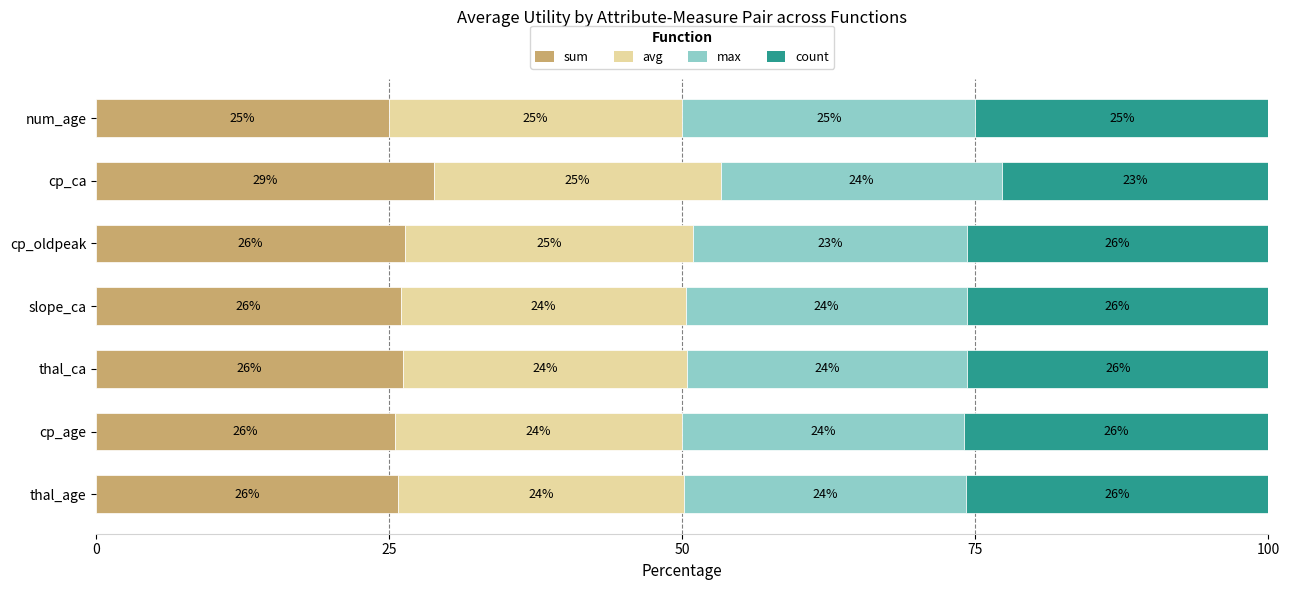

The value of sum at slope_ca is 11.8. True or false?

False